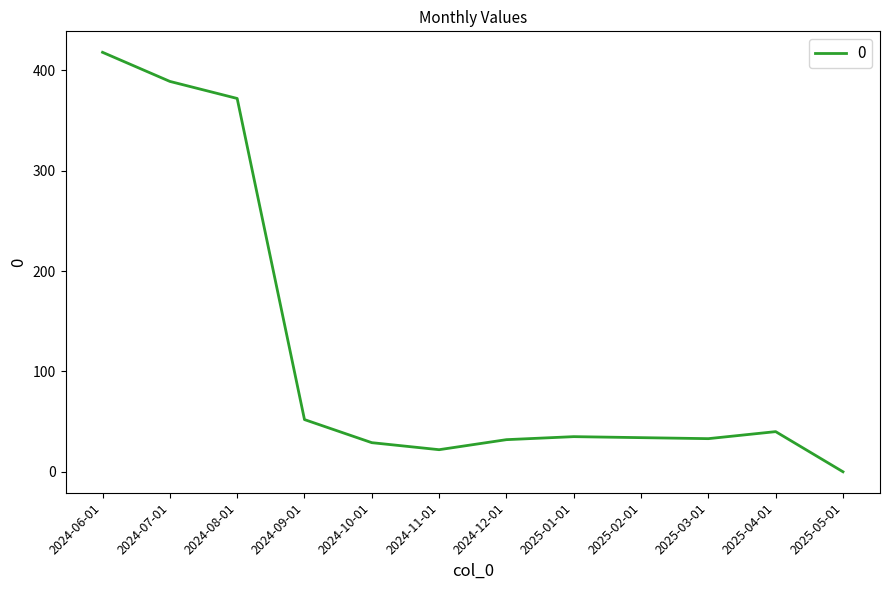

Between 2025-05-01 and 2024-10-01, which is larger?

2024-10-01